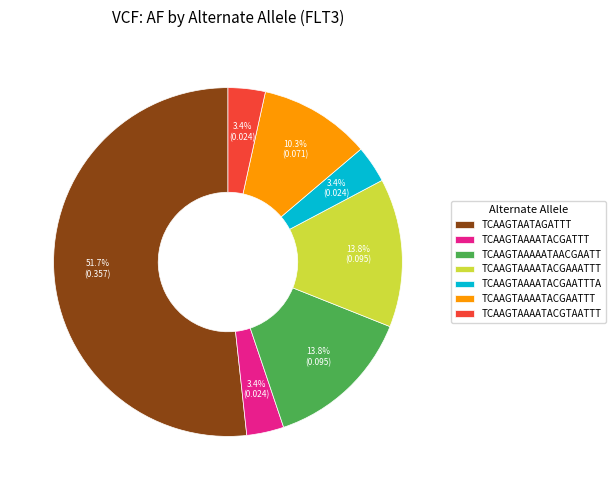

What is the total percentage of TCAAGTAAAATACGAAATTT and TCAAGTAAAATACGAATTTA?

17.2%